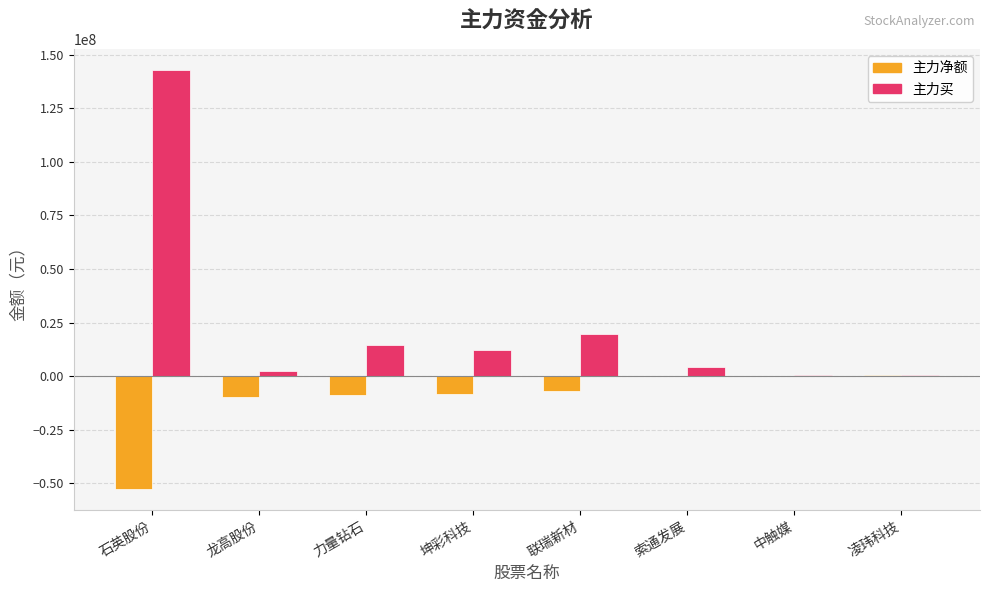

What are all the series names shown in the legend?

主力净额, 主力买